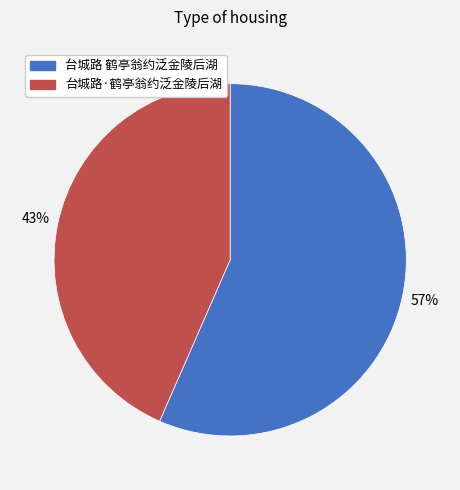

Which slice is the largest?

台城路 鹤亭翁约泛金陵后湖